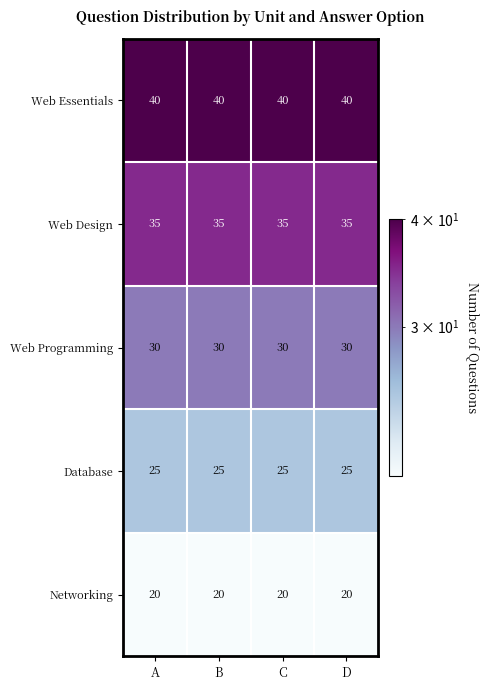

What is the spread (max minus min) of values at D?

20